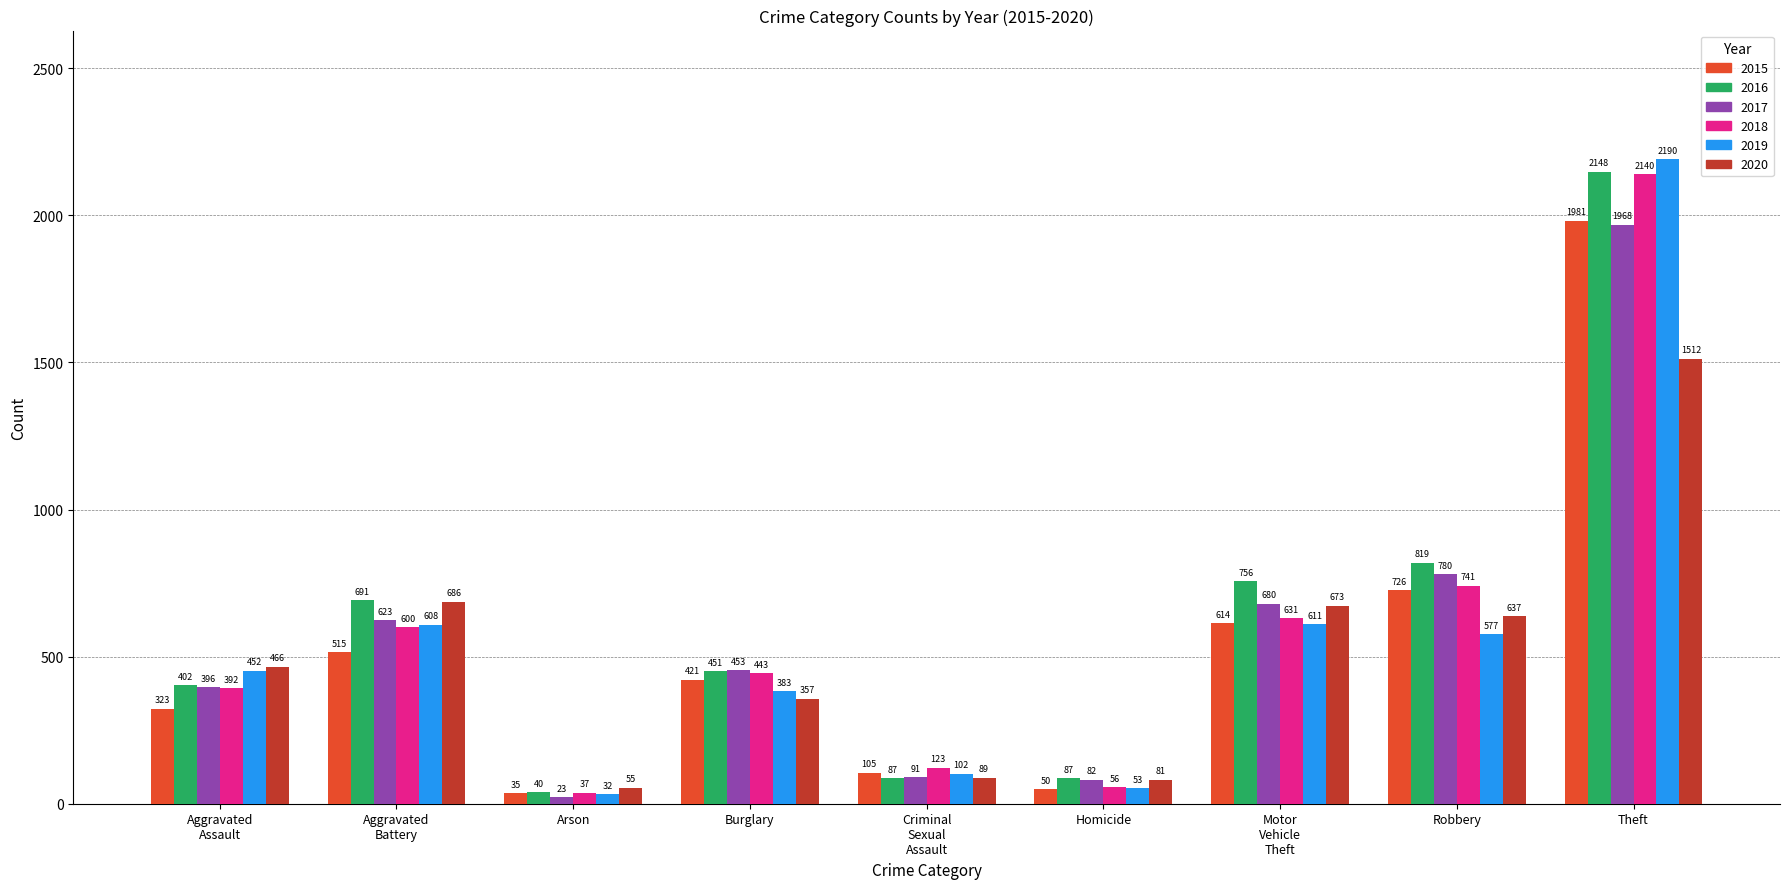

How many bars are there in each group?

6